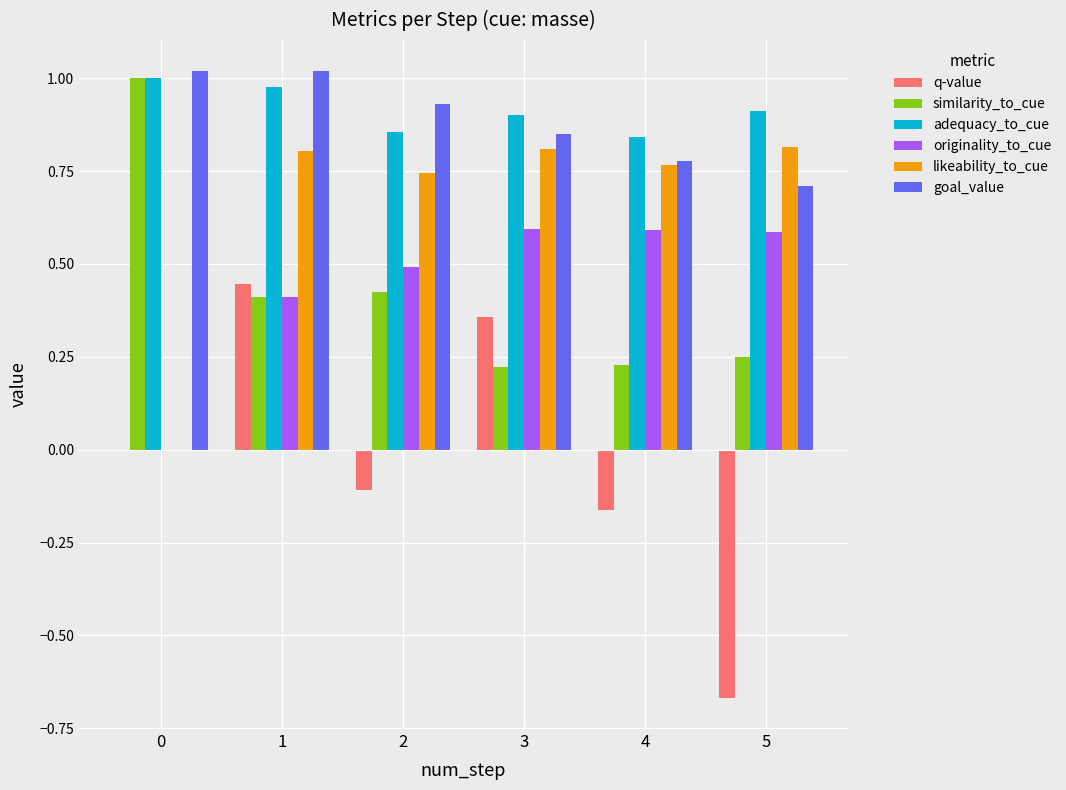

Is the value of similarity_to_cue at 5 greater than the value of q-value at 5?

Yes